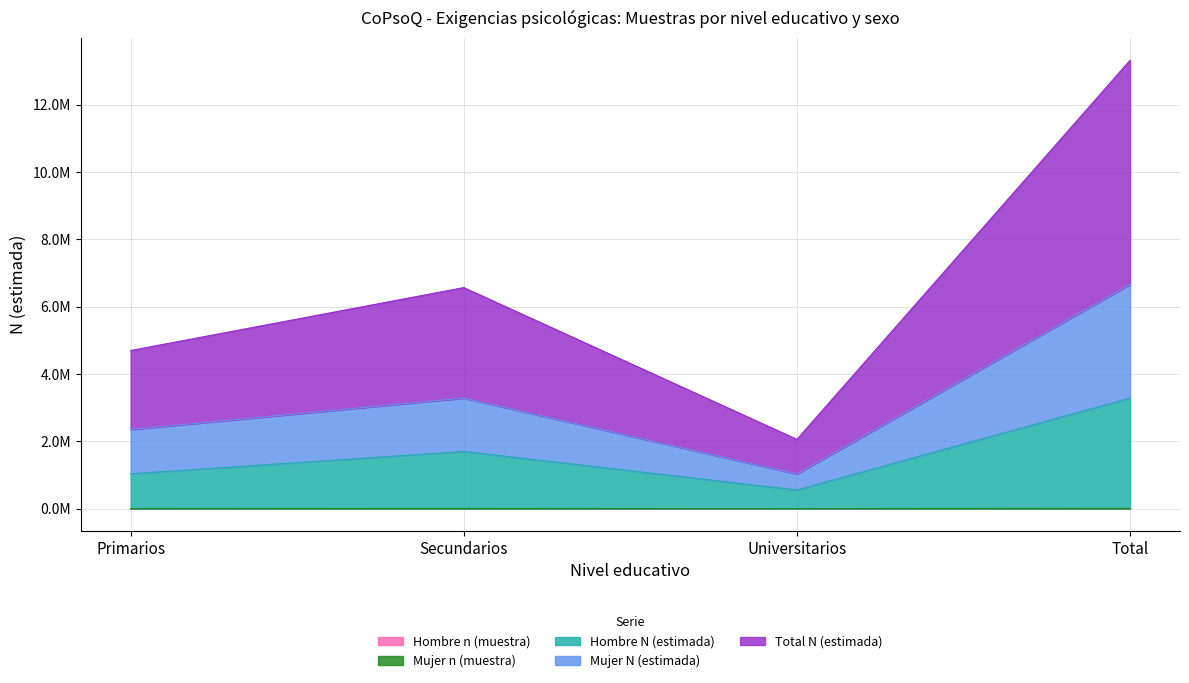

List the labels in order of Mujer n (muestra) value, smallest first.

Universitarios, Primarios, Secundarios, Total